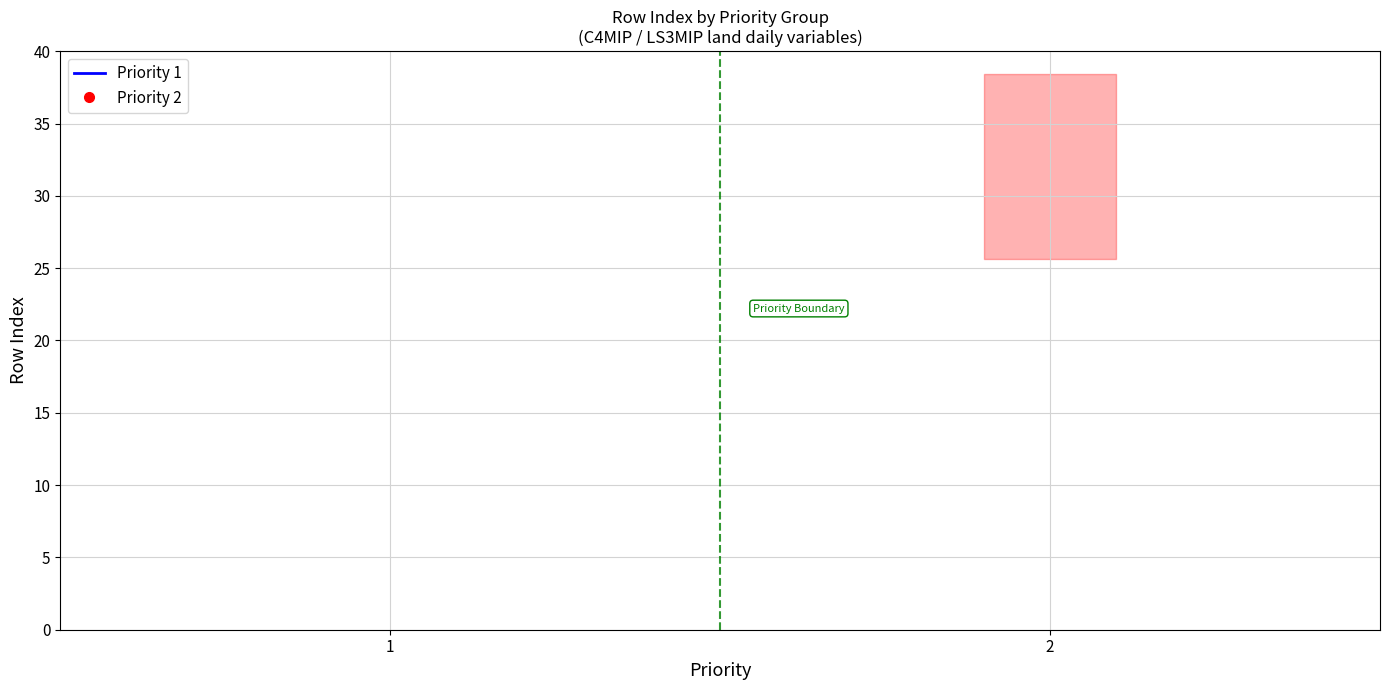

The chart shows a value of 3 at 3. True or false?

False